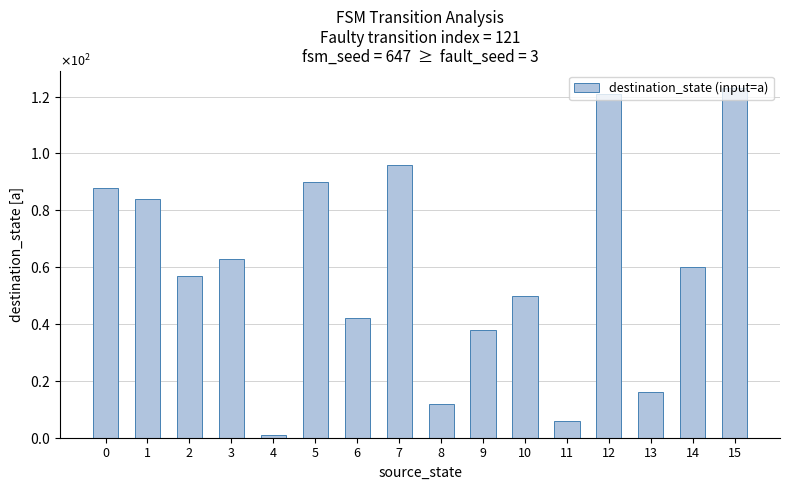

The chart shows a value of 162 at 15. True or false?

False